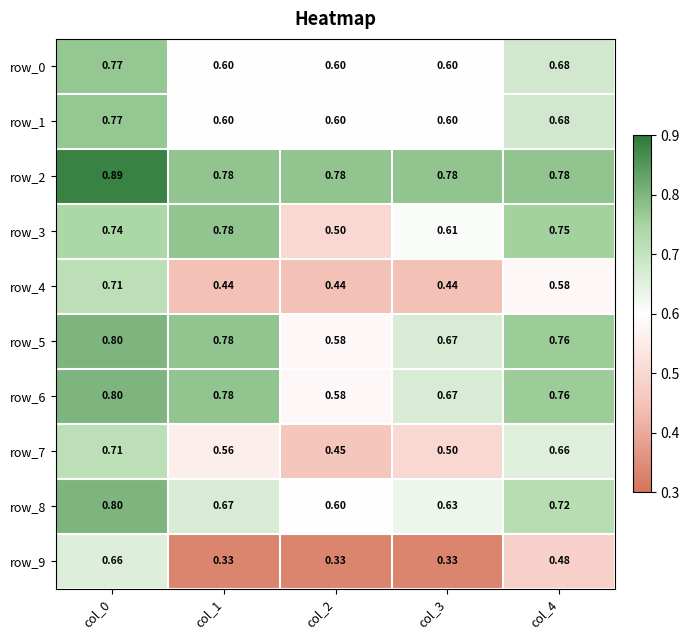

What is the sum of all row_3 values?

3.4